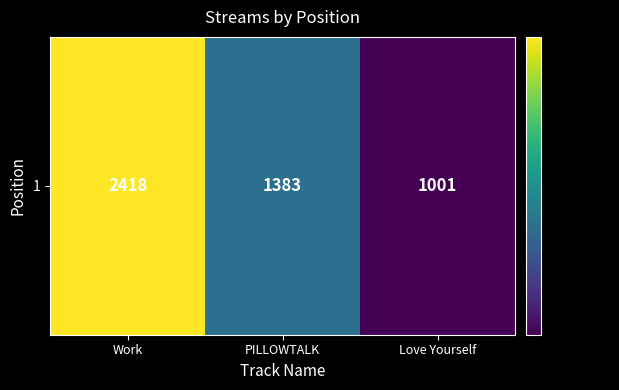

At which label is the value closest to 1709?

PILLOWTALK